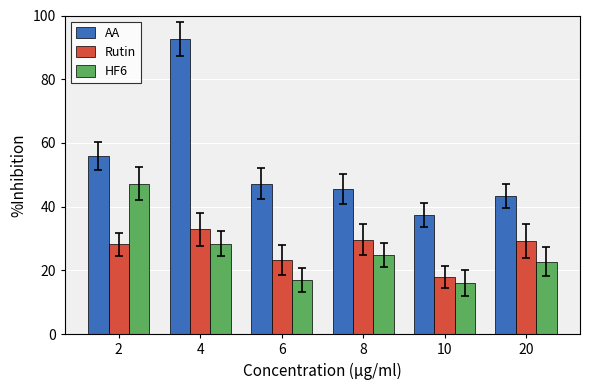

Is the value of AA at 2 greater than the value of HF6 at 4?

Yes